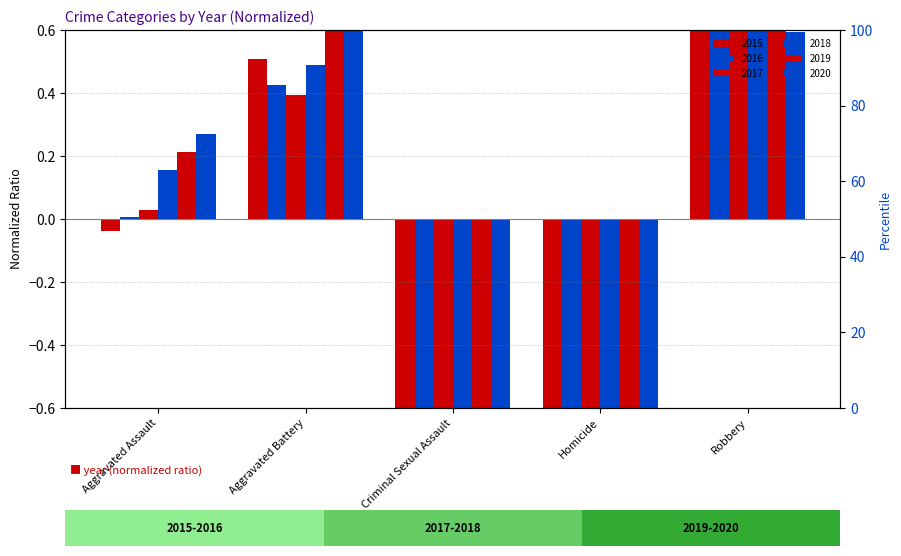

What is the label of the 1st bar from the right?

Robbery